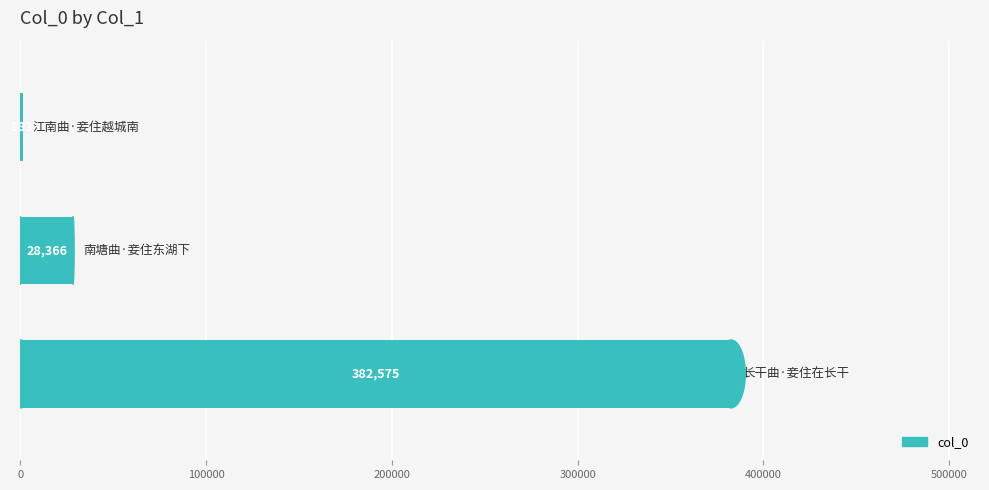

What is the sum of all values?

411824